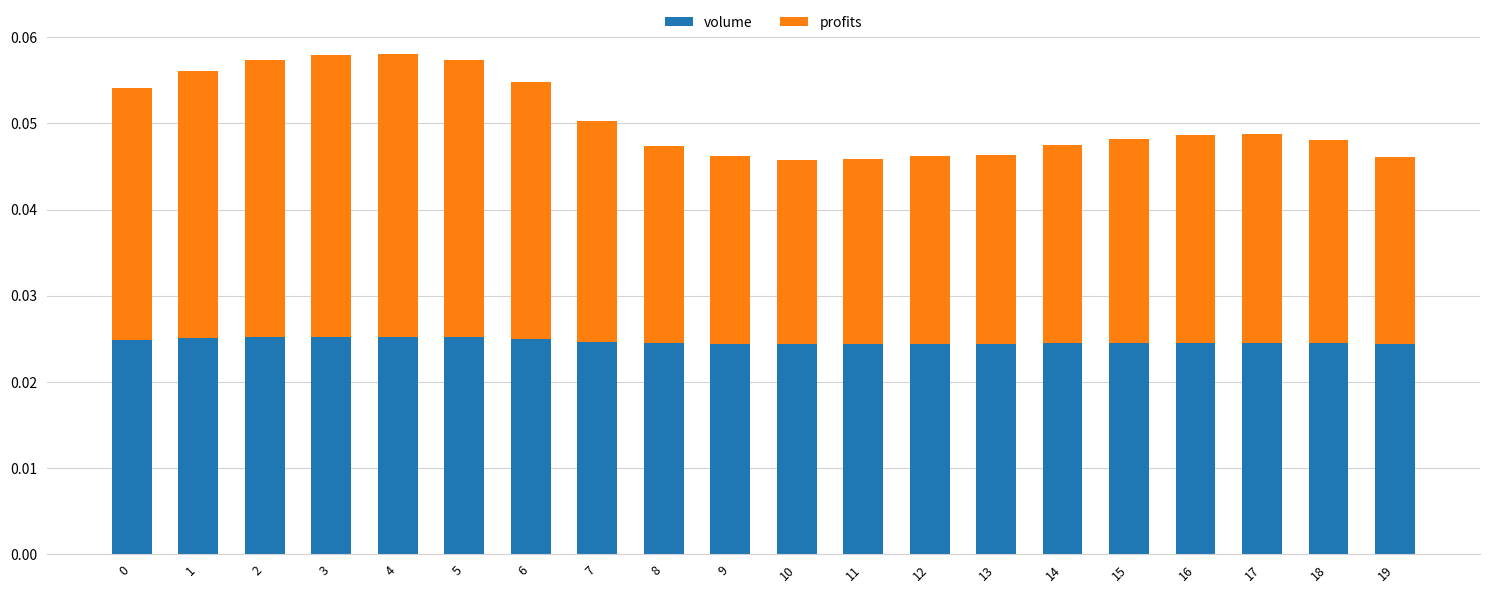

Count the volume values in the range 0 to 1.

20